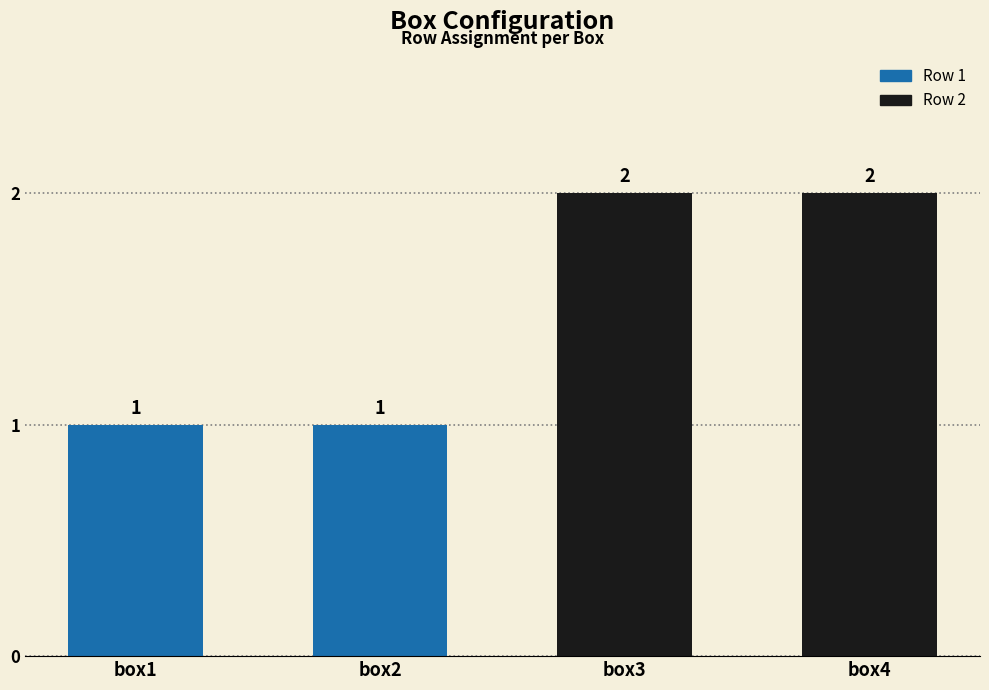

The value at box1 is 1. True or false?

True